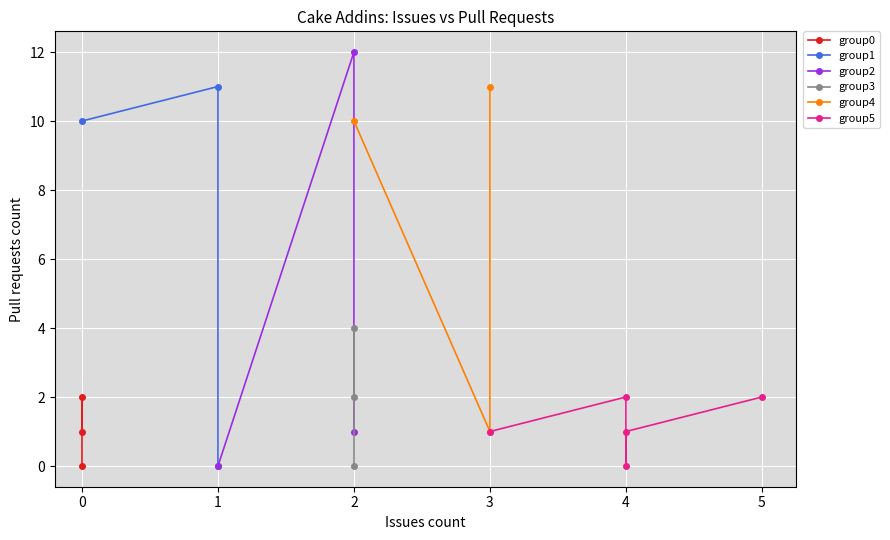

True or false: Issues 0 and Issues 4 cross at least once.

False